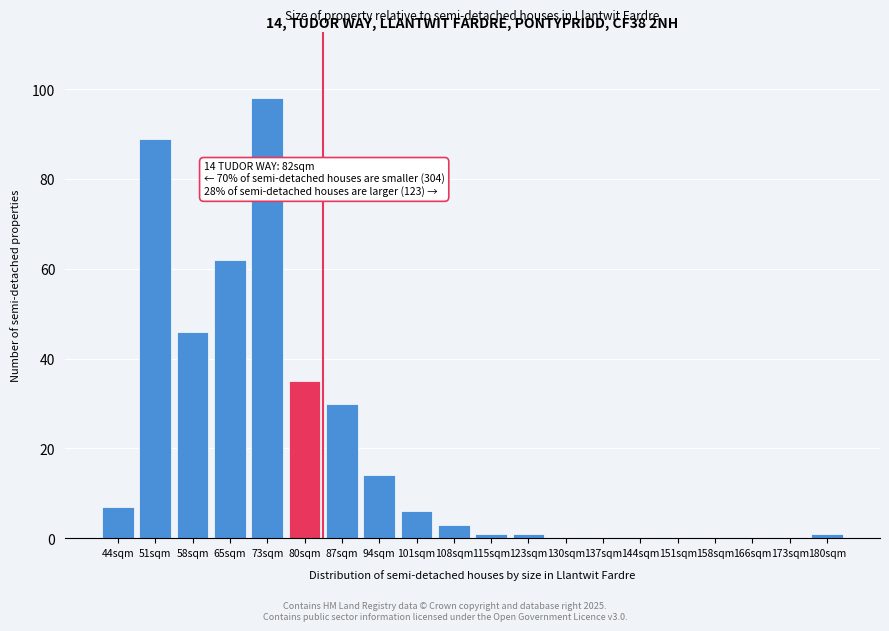

Reading left to right, transcribe all the data shown in this chart.

44sqm=7	51sqm=89	58sqm=46	65sqm=62	73sqm=98	80sqm=35	87sqm=30	94sqm=14	101sqm=6	108sqm=3	115sqm=1	123sqm=1	130sqm=0	137sqm=0	144sqm=0	151sqm=0	158sqm=0	166sqm=0	173sqm=0	180sqm=1